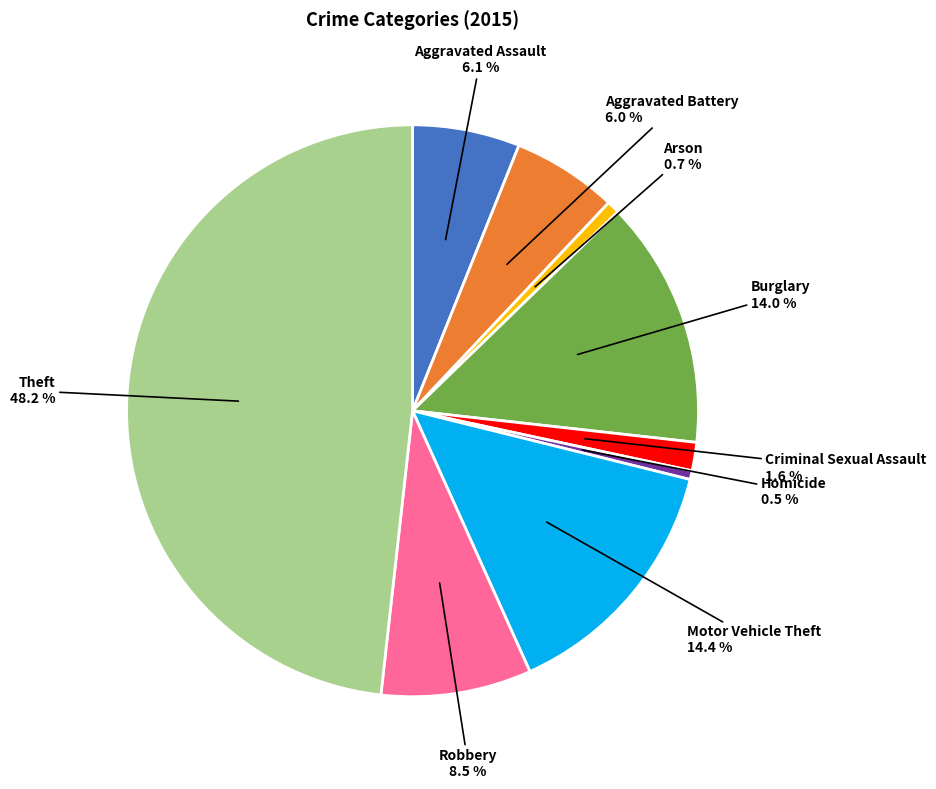

Is there a majority slice in this chart?

No